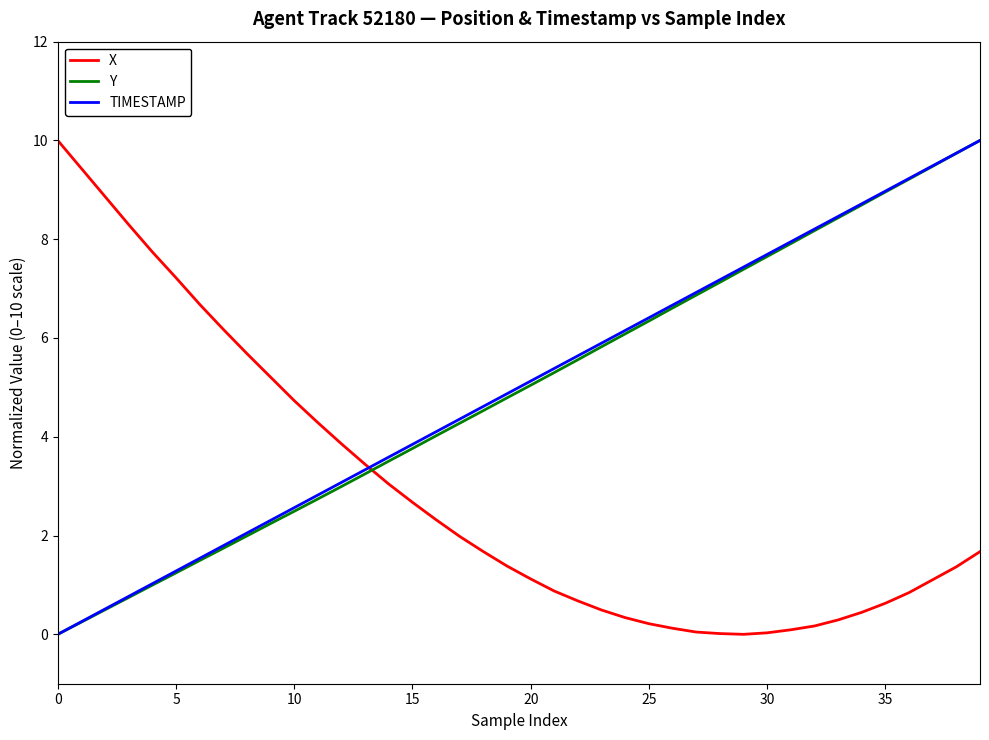

What is the highest value of the TIMESTAMP series?

10.0